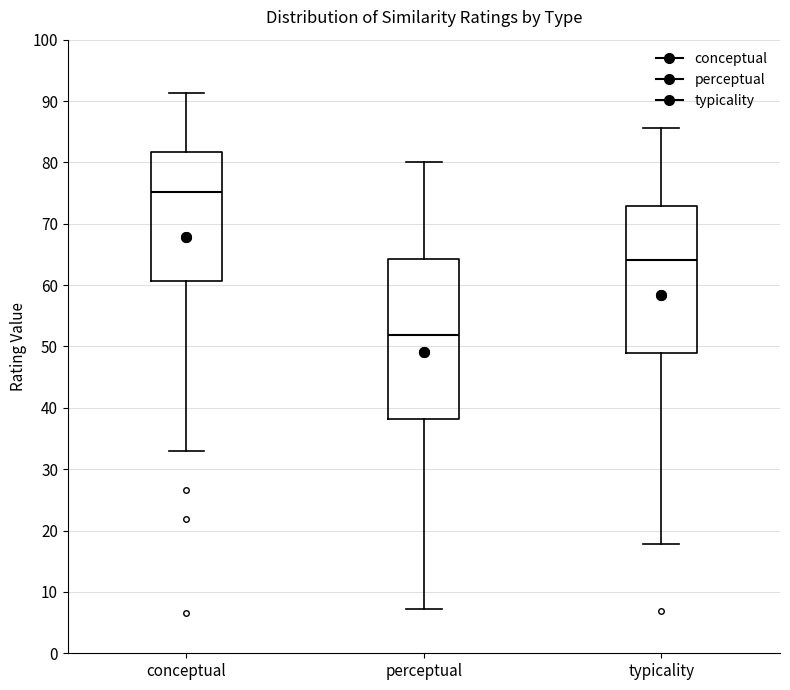

Reading left to right, transcribe this box plot: for each box, give where its median line is, the range the box spans, and where its two whiskers end, as read against the y-axis. The values are not printed on the chart, so give them approximately, as read against the axis.

conceptual: median 75, box 61 to 82, whiskers 33 to 91
perceptual: median 52, box 38 to 64, whiskers 7 to 80
typicality: median 64, box 49 to 73, whiskers 18 to 86